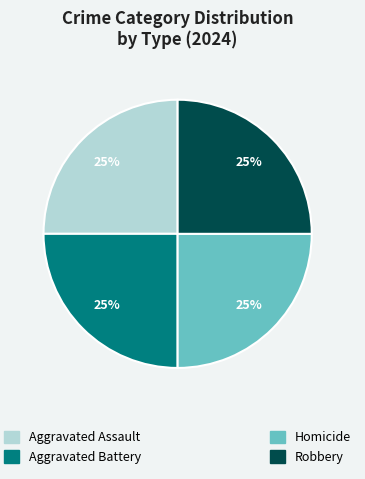

To the nearest percent, what is the average slice percentage?

25%